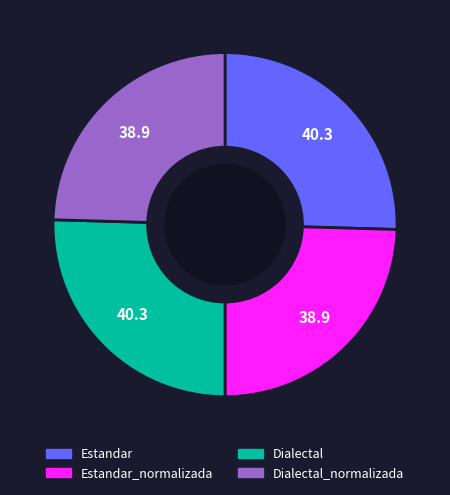

Is there any slice that represents more than half of the pie?

No